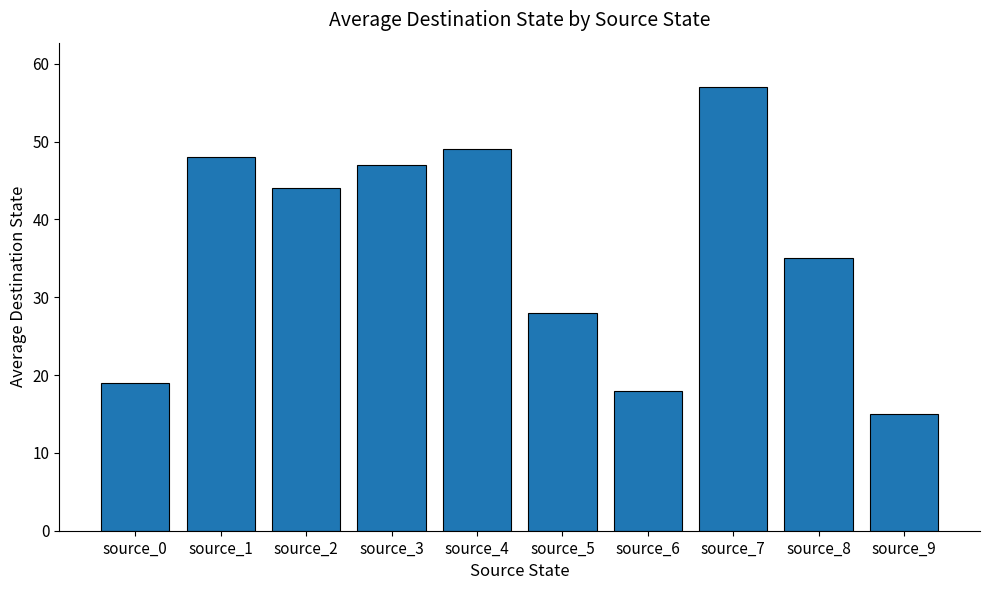

List the labels in order of value, largest first.

source_7, source_4, source_1, source_3, source_2, source_8, source_5, source_0, source_6, source_9